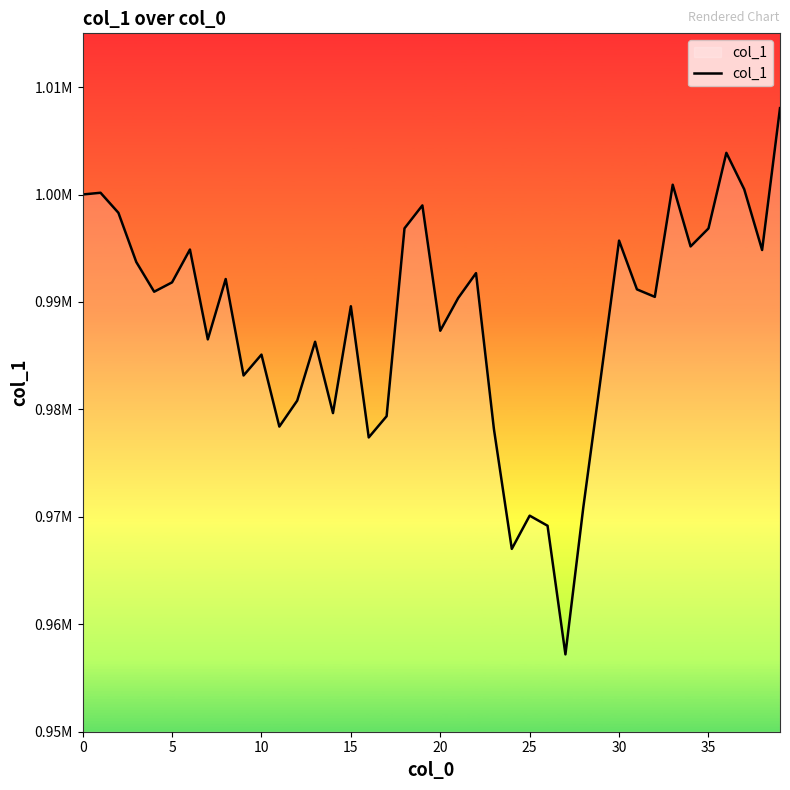

Does the chart display data point markers on the line(s)?

No